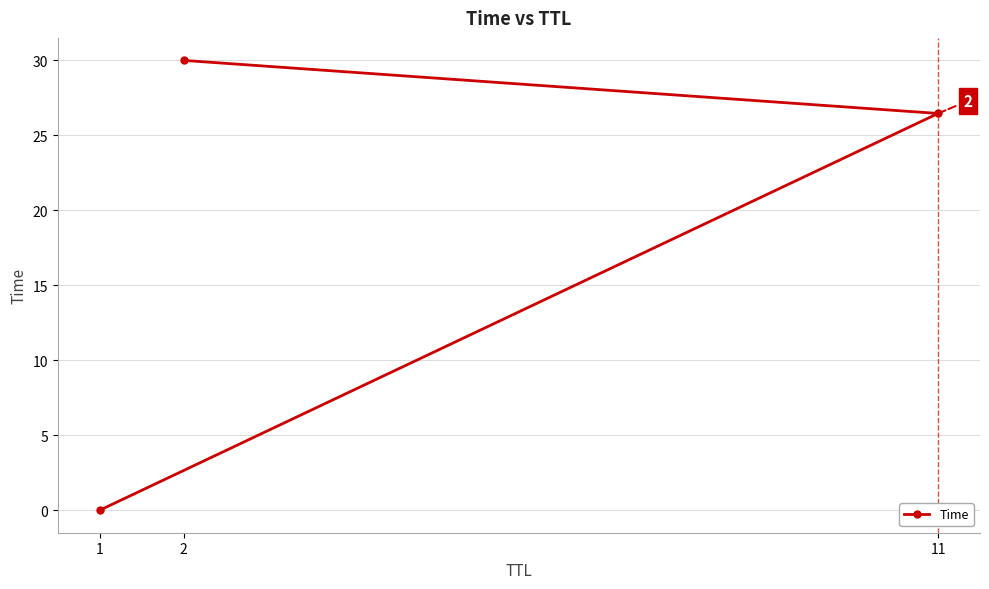

What position from the right is 1?

3